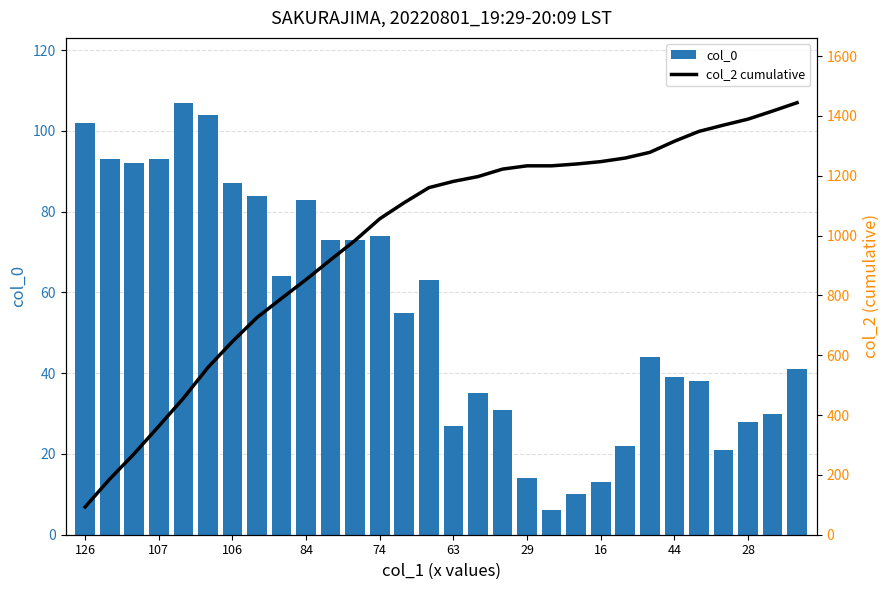

What is the minimum value for col_0?

6